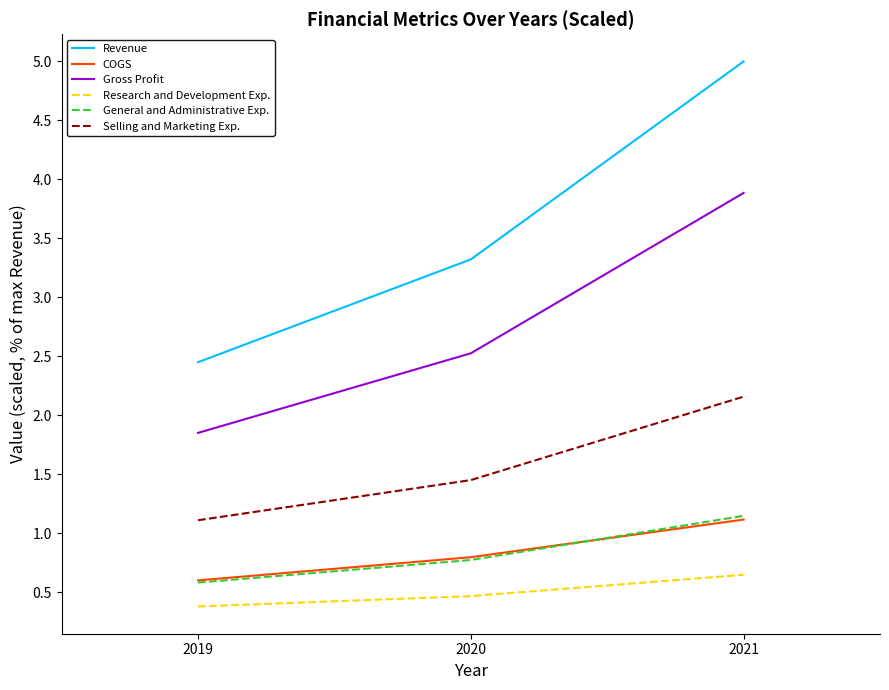

What is the difference between the highest and lowest values at 2021?

4.4